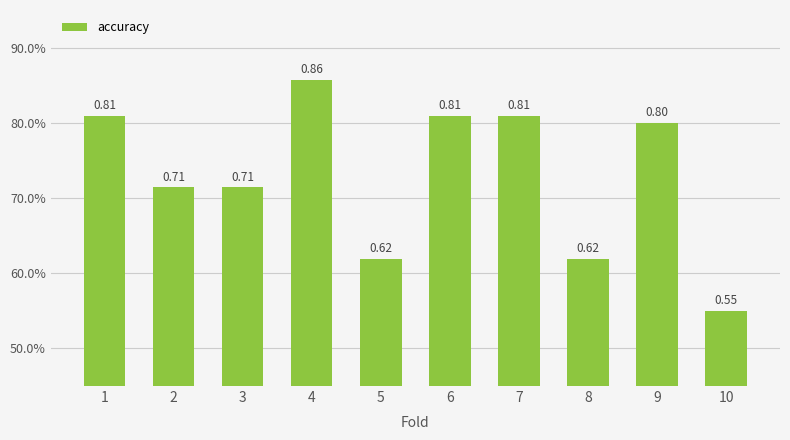

The chart shows a value of 0.6 at 5. True or false?

True